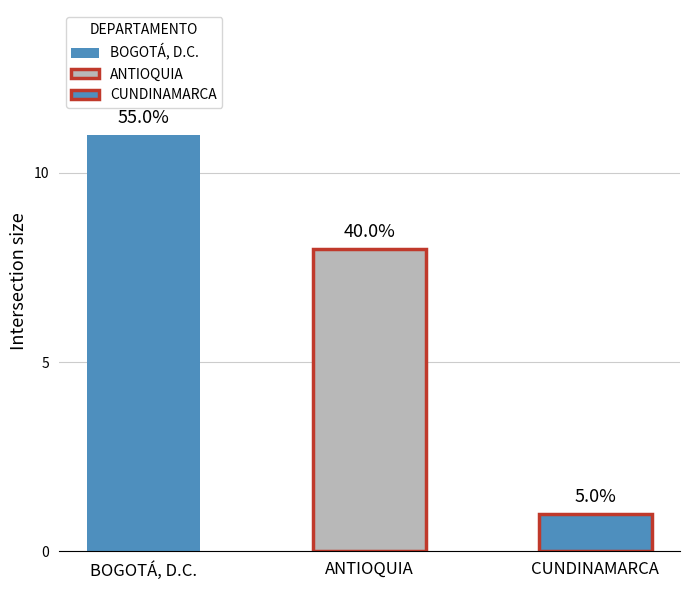

Where does the Filled (blue) series first go above 5?

NULL